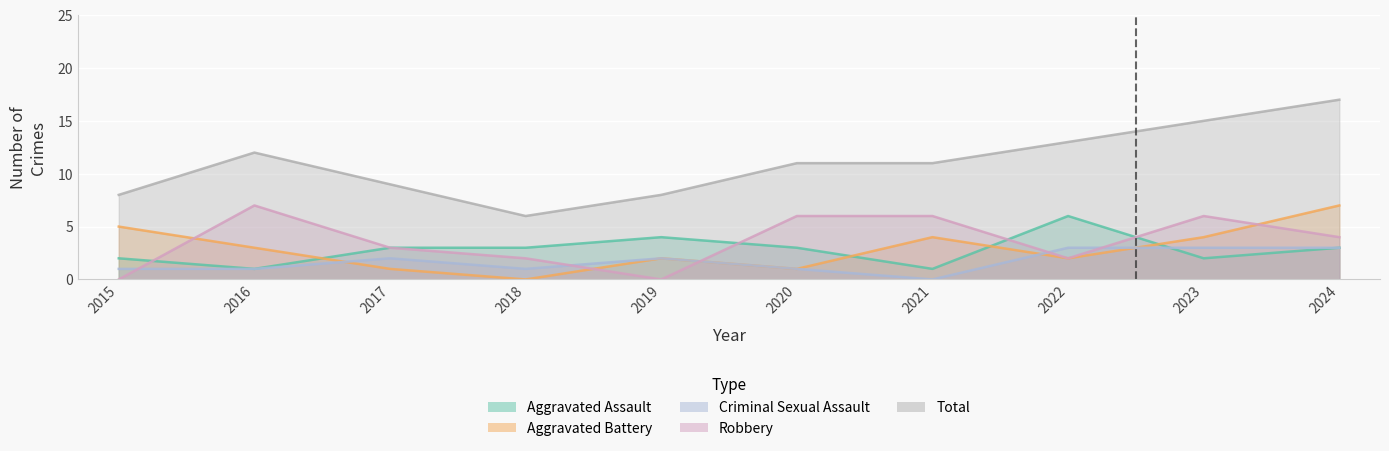

Between 2015 and 2018, which series saw the biggest shift?

Aggravated Battery